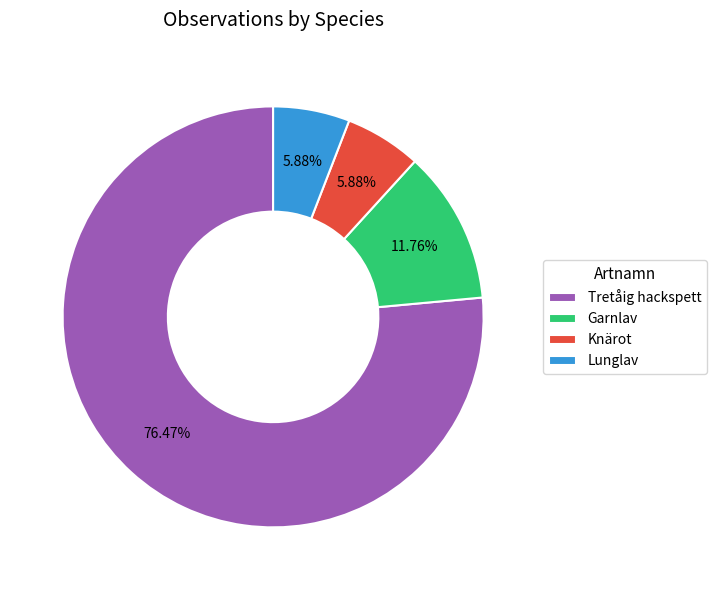

Between Garnlav and Tretåig hackspett, which is larger?

Tretåig hackspett